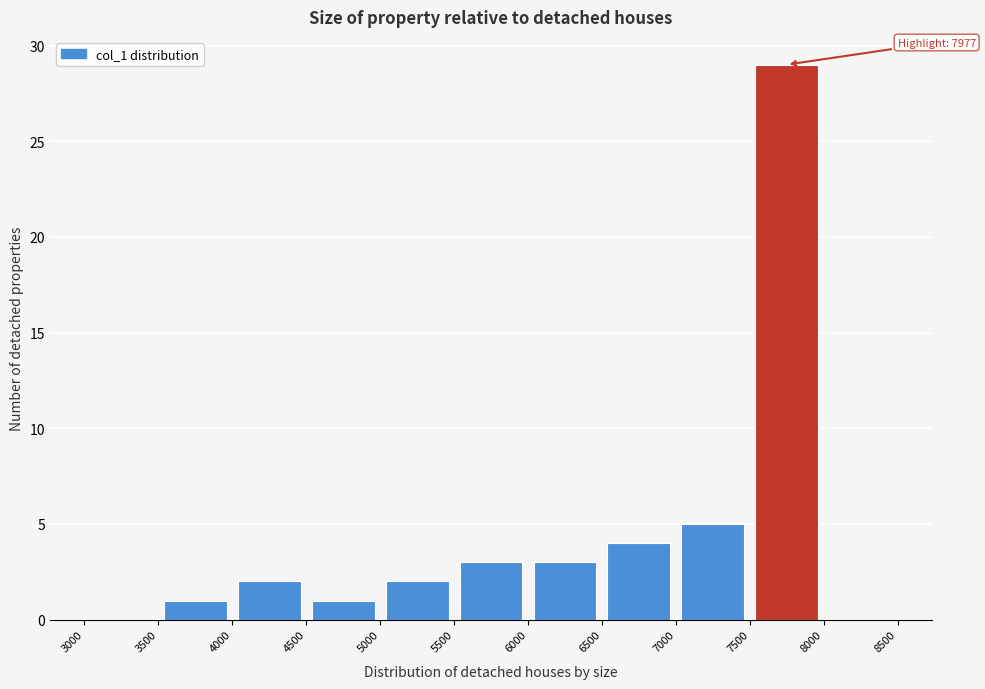

Over which range of the x-axis is the bar tallest?

7500 to 8000